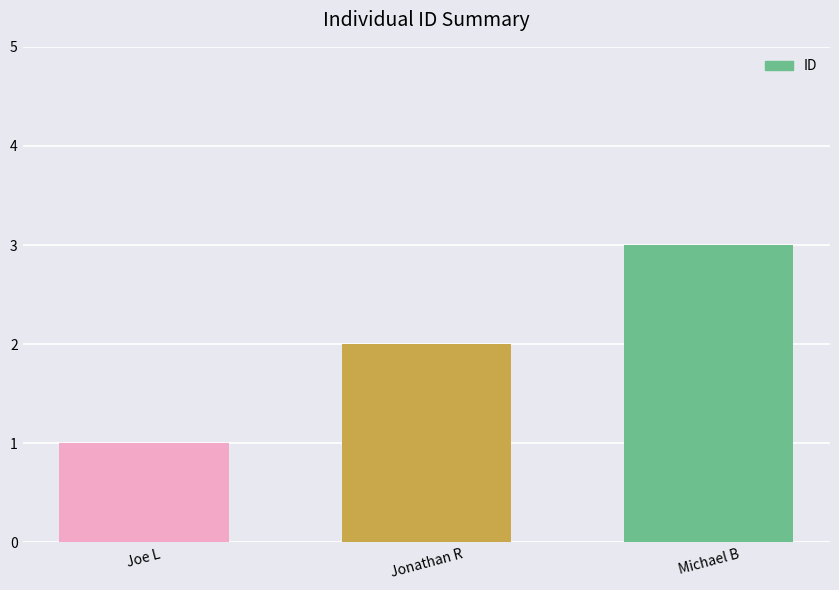

Rank the categories by value from highest to lowest.

Michael B, Jonathan R, Joe L